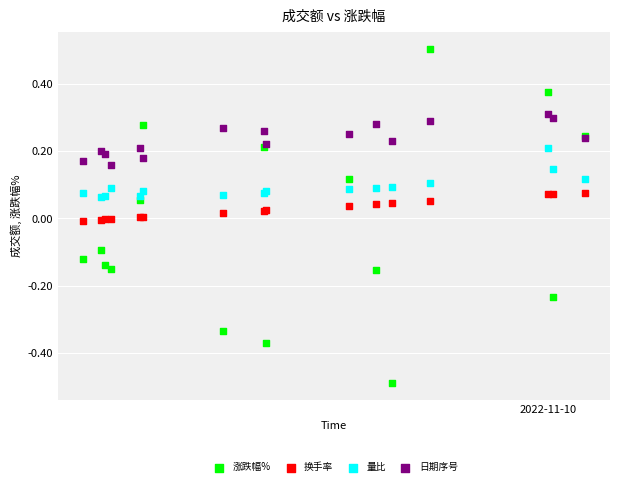

Which series contains the highest Y value?

涨跌幅%